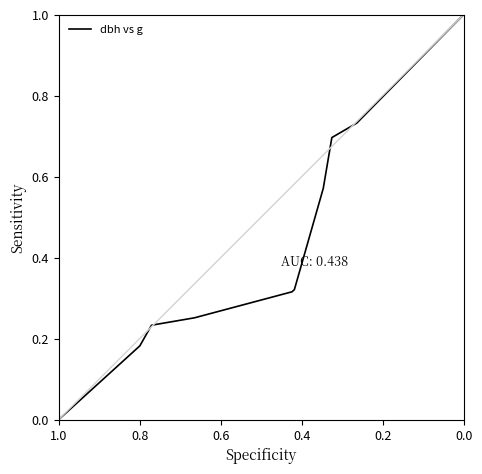

What is the sum of all values?

5.3